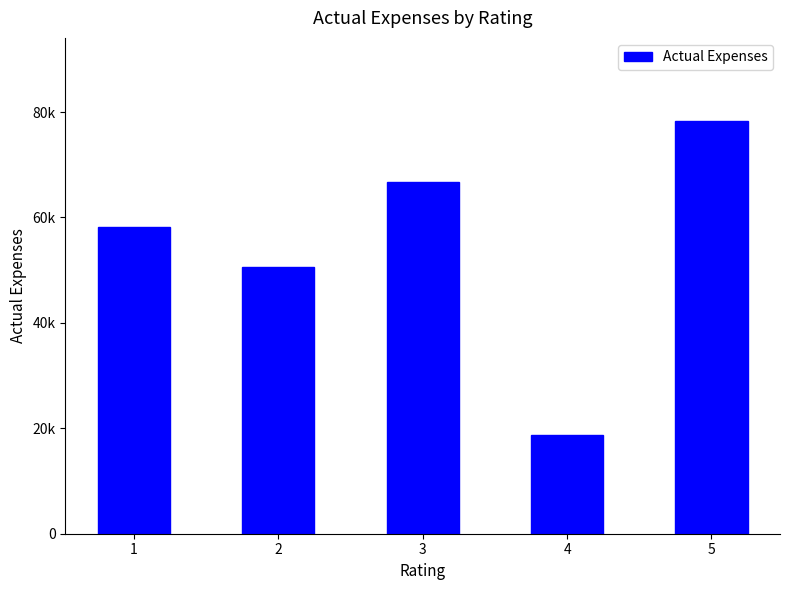

True or false: the data shows 50602.8 at 2.

True